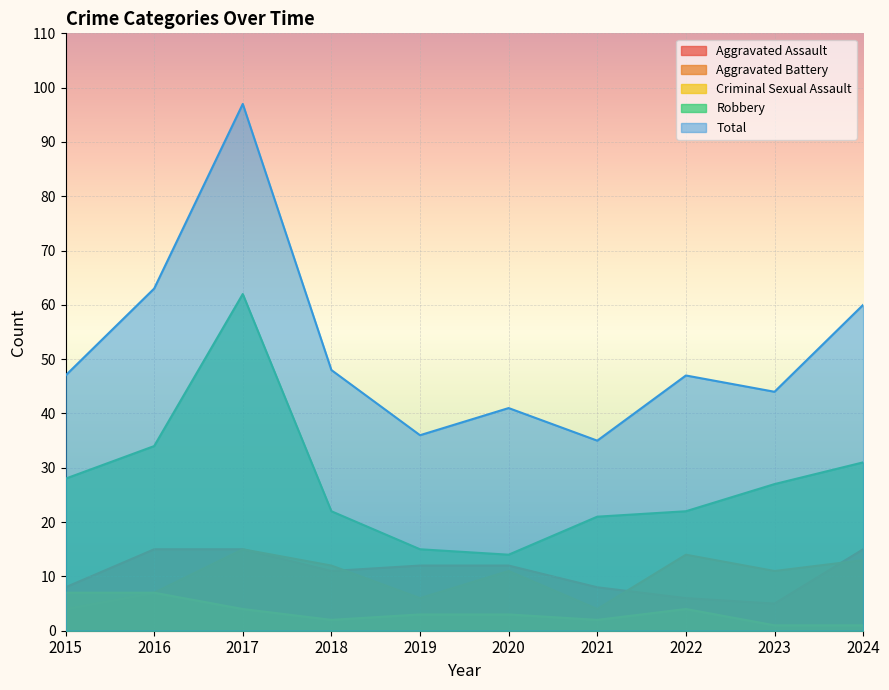

In Robbery, how many points are lower than both neighbors (excluding endpoints)?

1